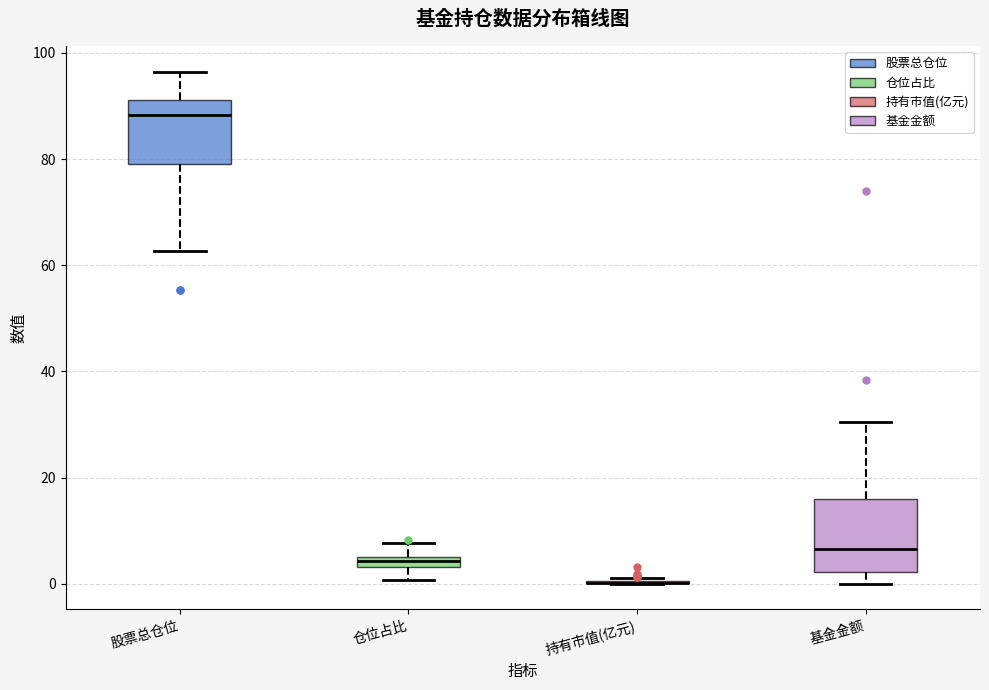

Where does the upper whisker of the box for 仓位占比 end on the y-axis? The values are not printed on the chart, so give them approximately, as read against the axis.

8